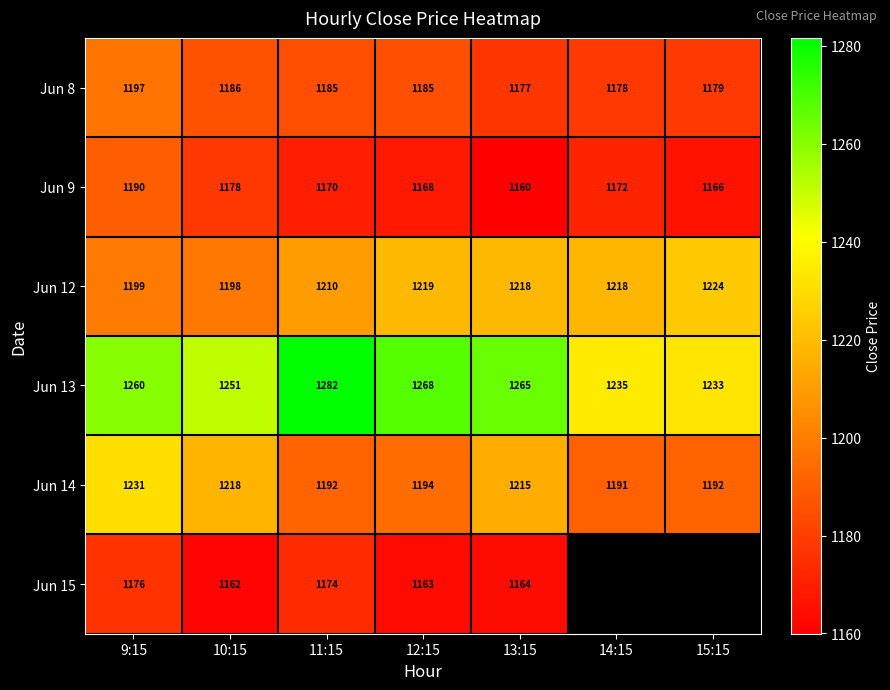

What is the sum of the Jun 8 values at 11:15 and 15:15?

2364